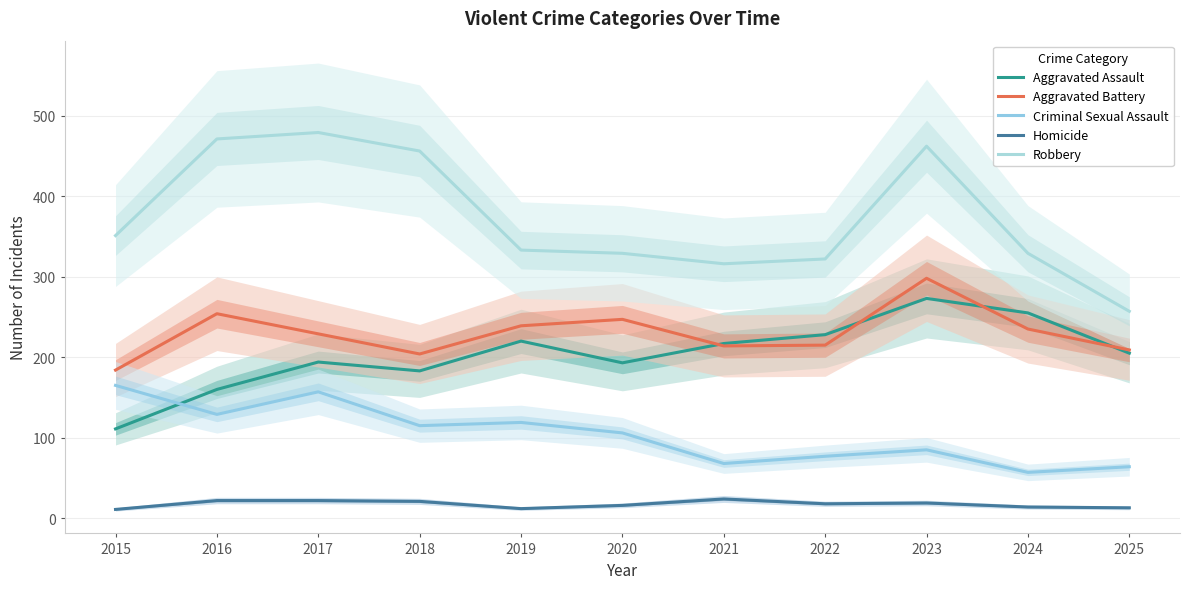

List the series in order of their peak value, lowest first.

Homicide, Criminal Sexual Assault, Aggravated Assault, Aggravated Battery, Robbery